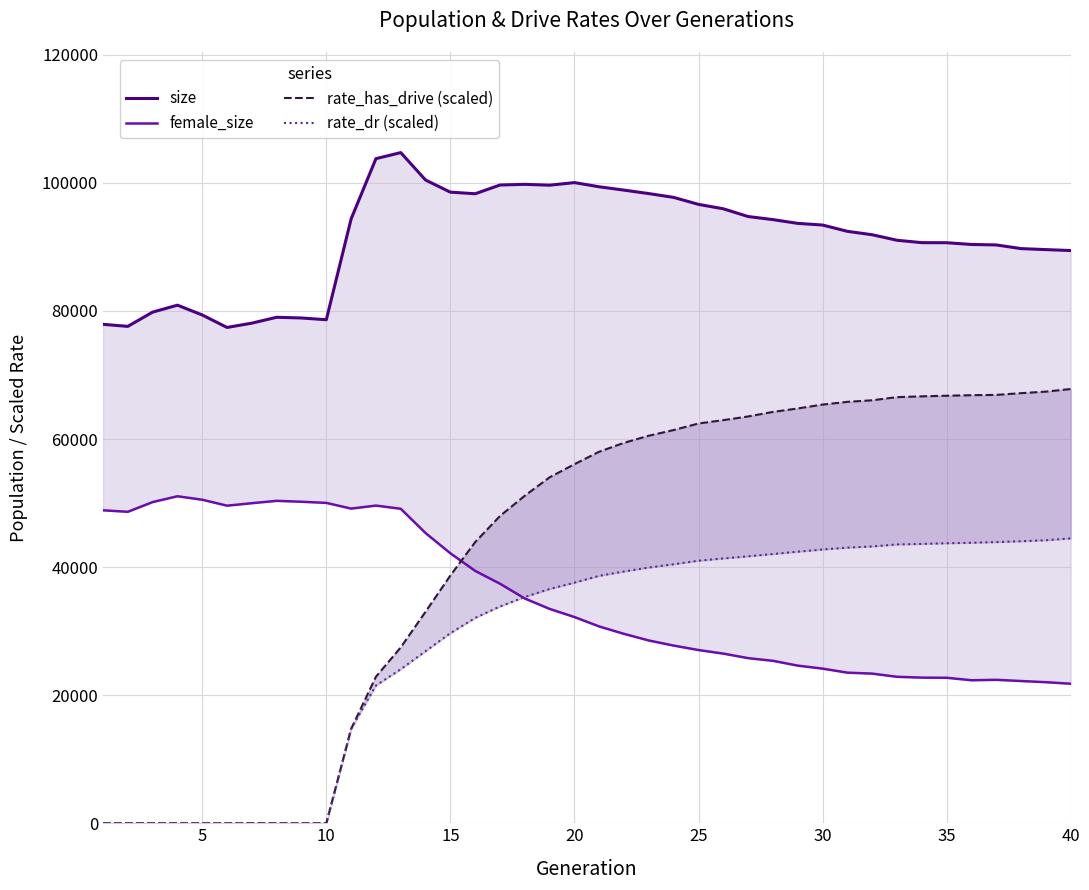

Is it true that size equals 35243.2 at 22?

False